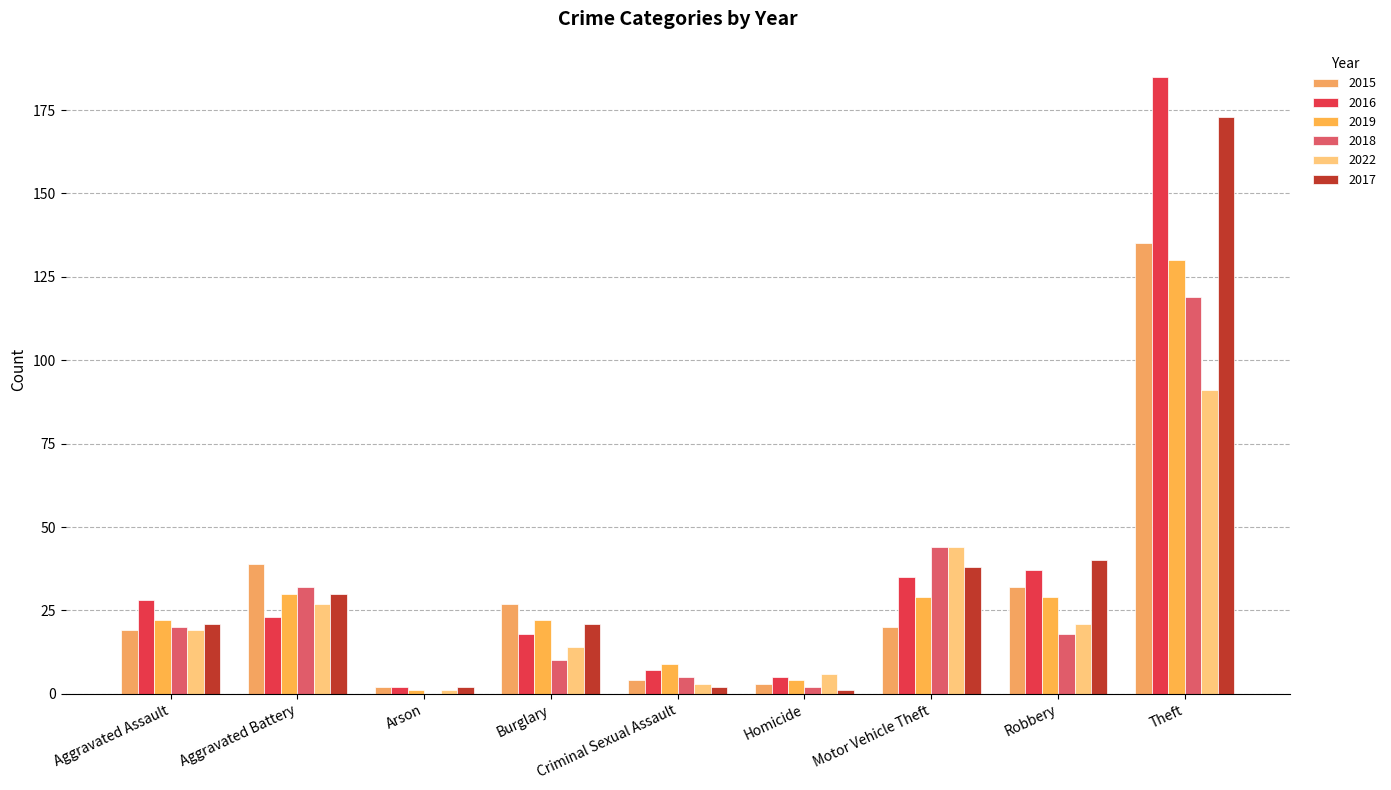

List the labels in order of 2016 value, largest first.

Theft, Robbery, Motor Vehicle Theft, Aggravated Assault, Aggravated Battery, Burglary, Criminal Sexual Assault, Homicide, Arson